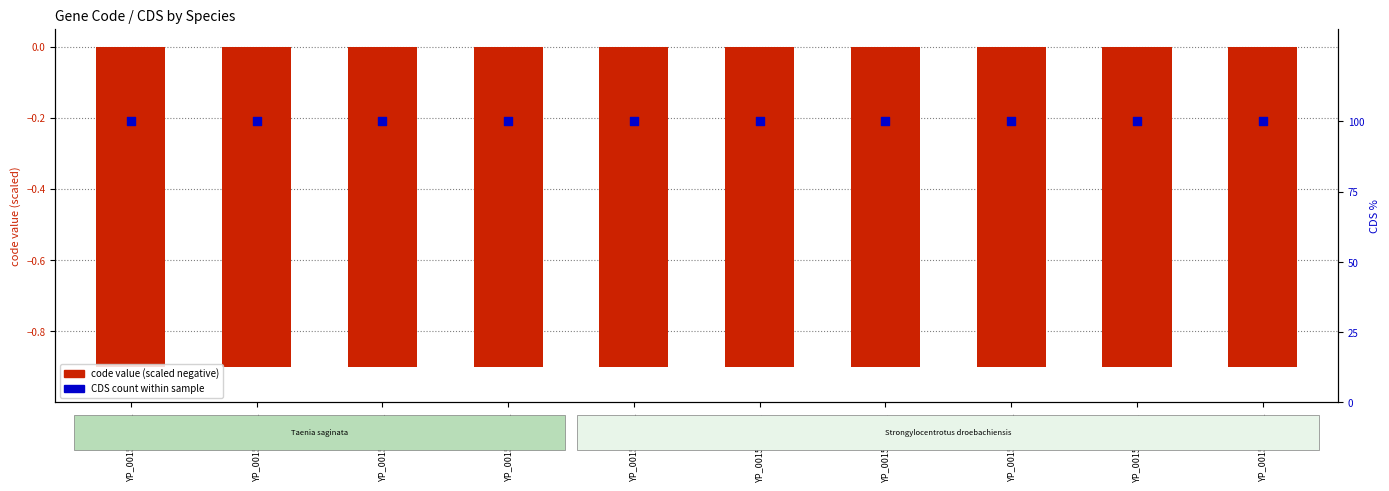

Which series contains the lowest Y value?

code value (scaled negative)